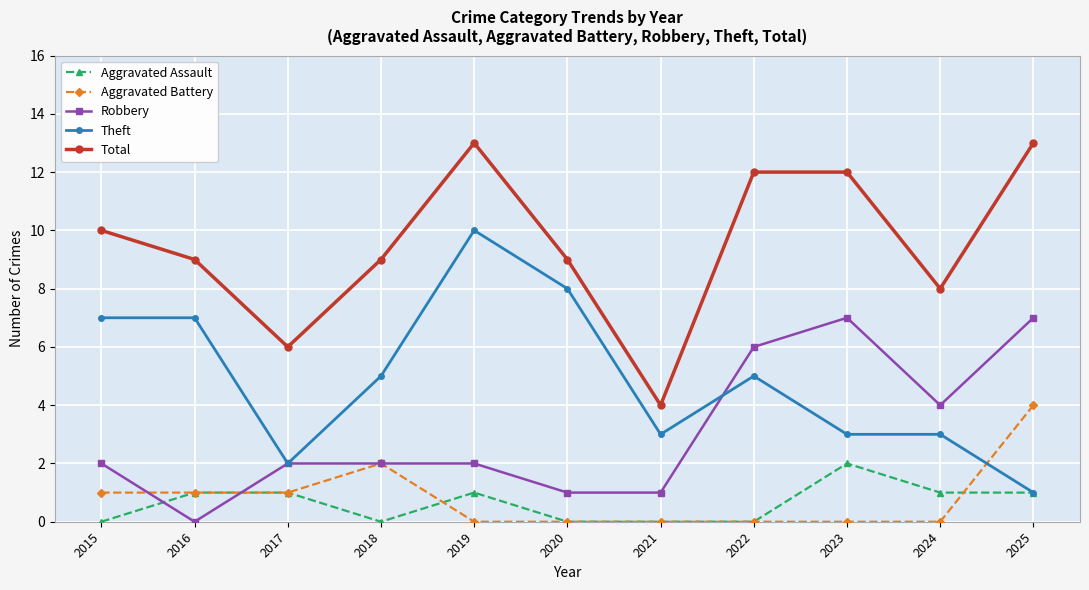

Which series has the largest total across all categories?

Total